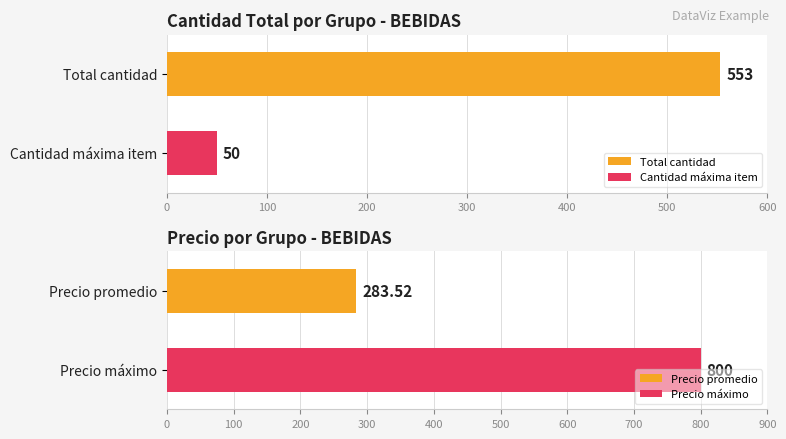

What is the lowest value of the Cantidad máxima item series?

50